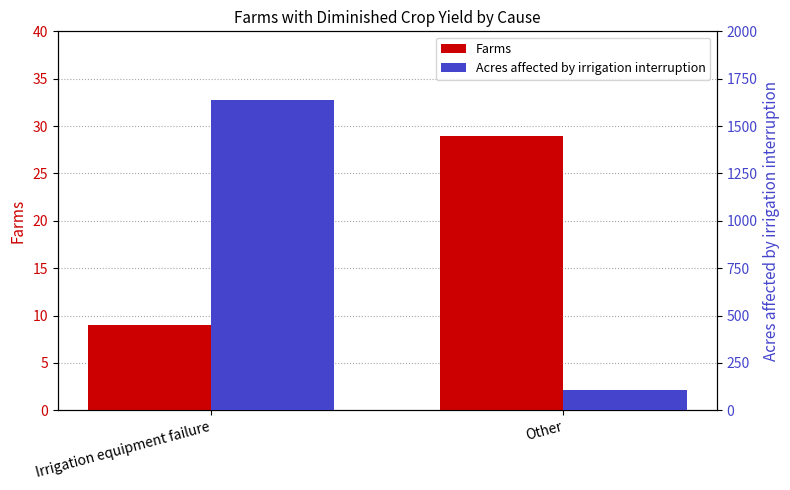

What is the sum of all Farms values?

38